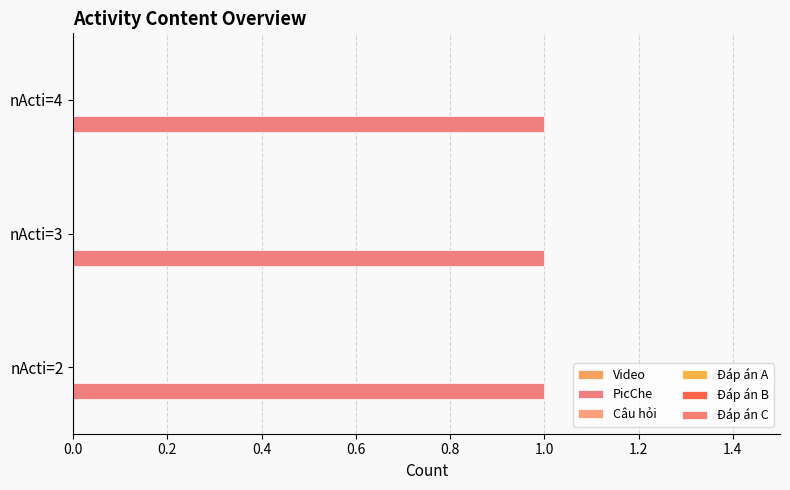

What is the total value across all series at nActi=3?

1